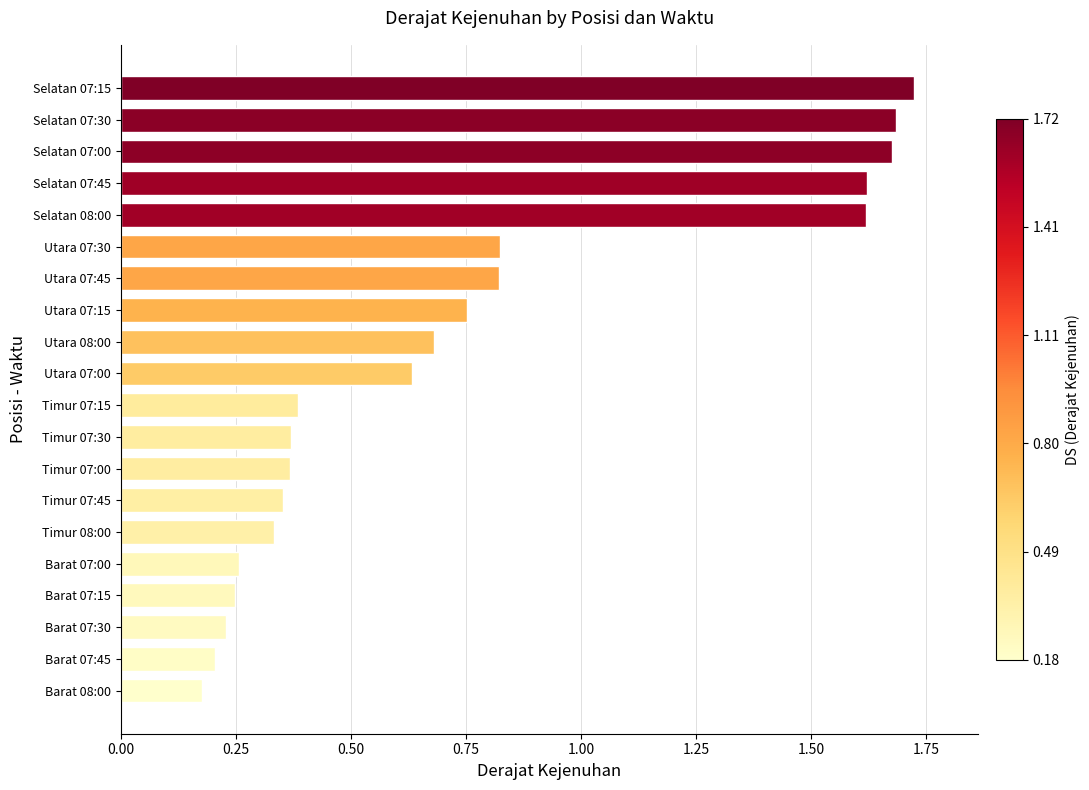

The value at Utara 08:00 is 0.7. True or false?

True